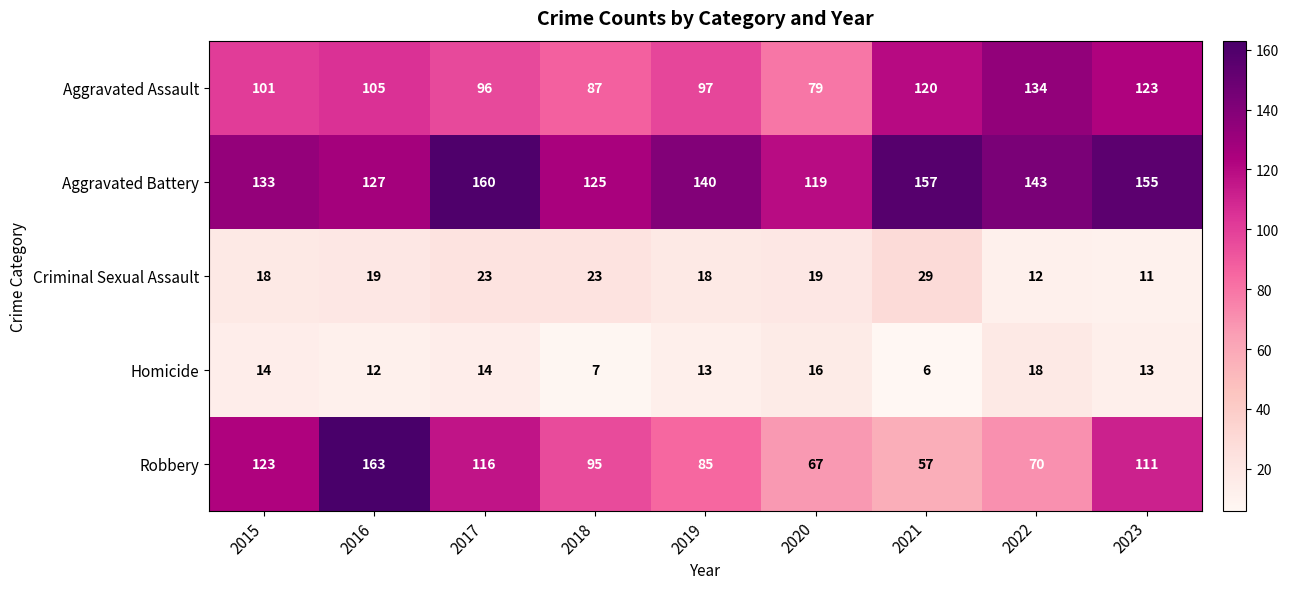

What is the greatest value displayed?

163